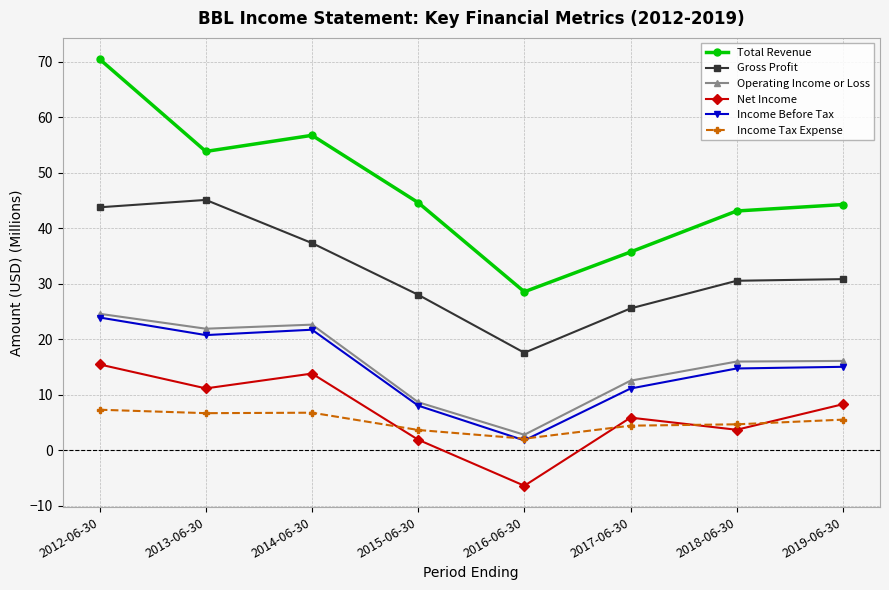

Is it true that Net Income equals -6.4 at 2016-06-30?

True